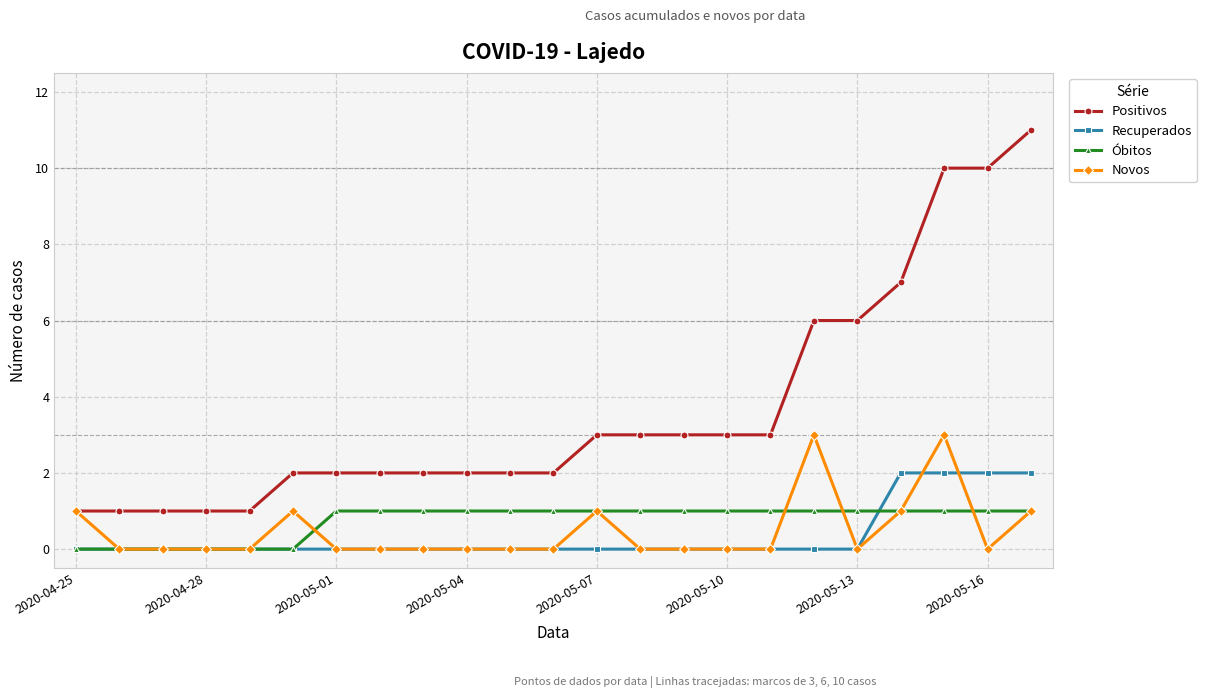

How many categories are shown in the chart?

23